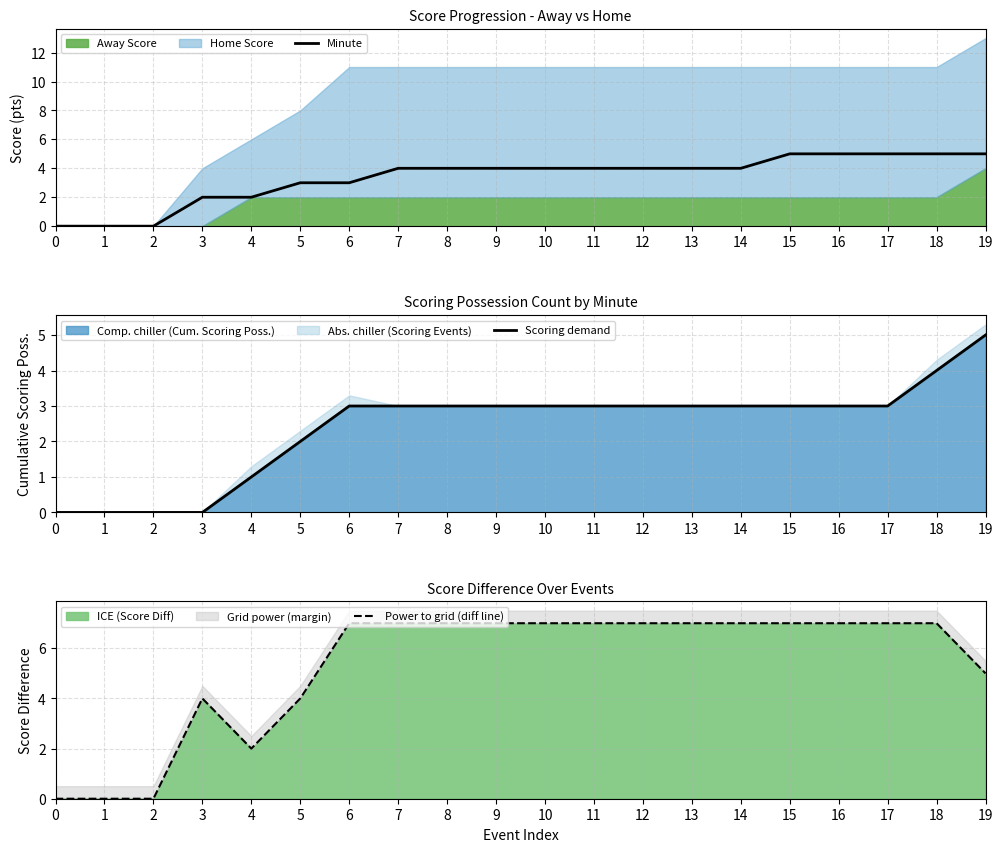

At which category is the sum across all series the highest?

18